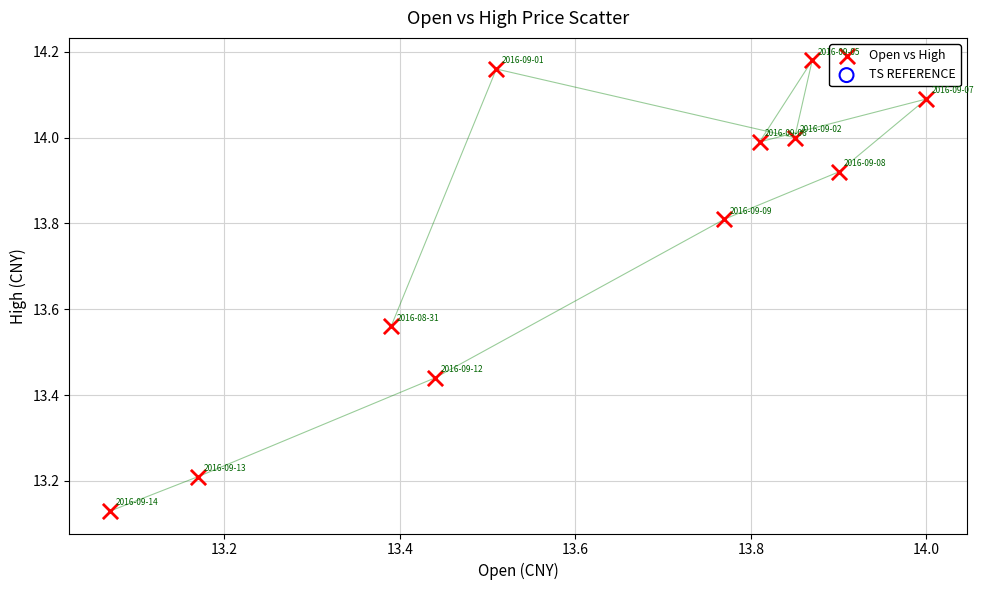

What is the range of X values (max minus min)?

0.9